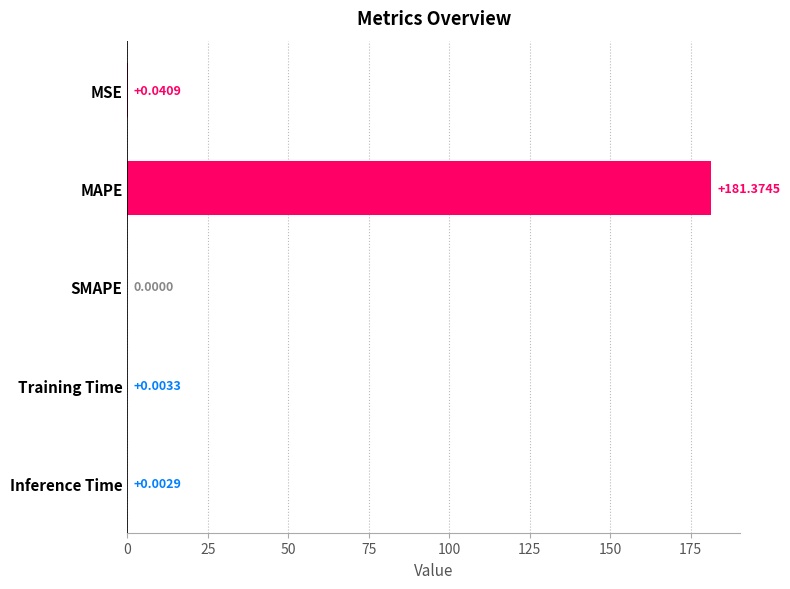

What is the average value?

36.3